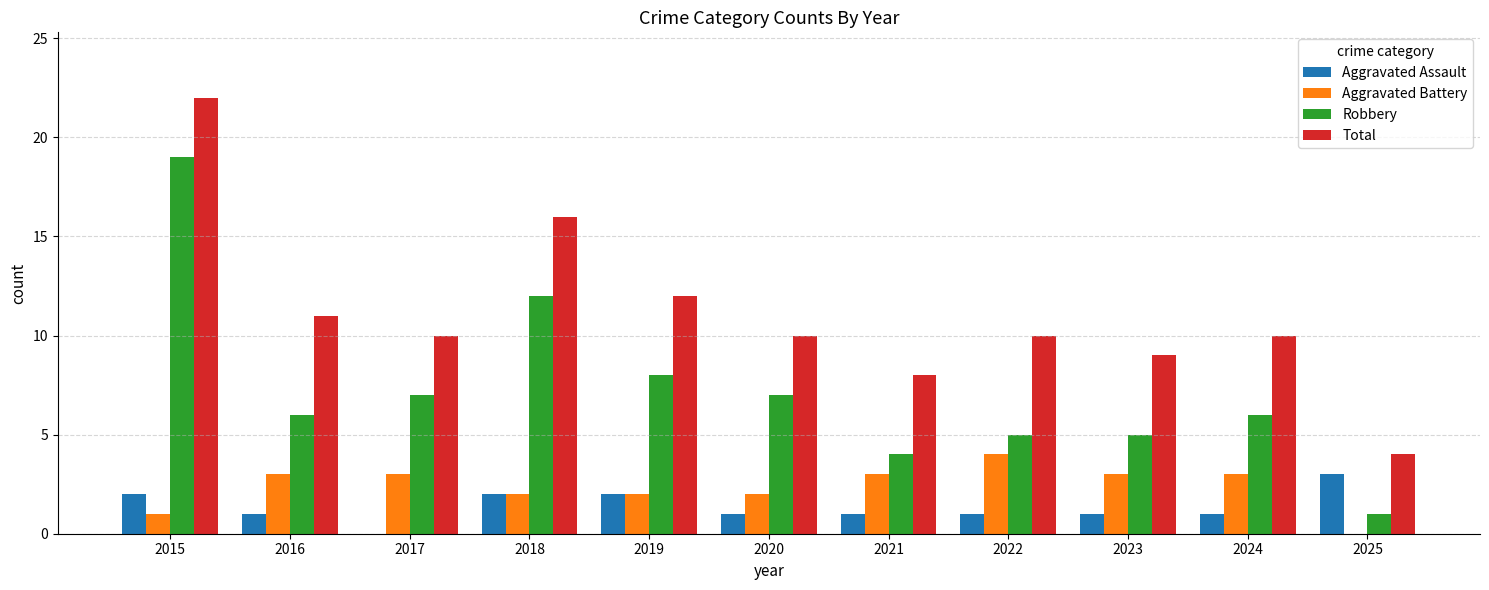

What is the sum of all Aggravated Assault values?

15